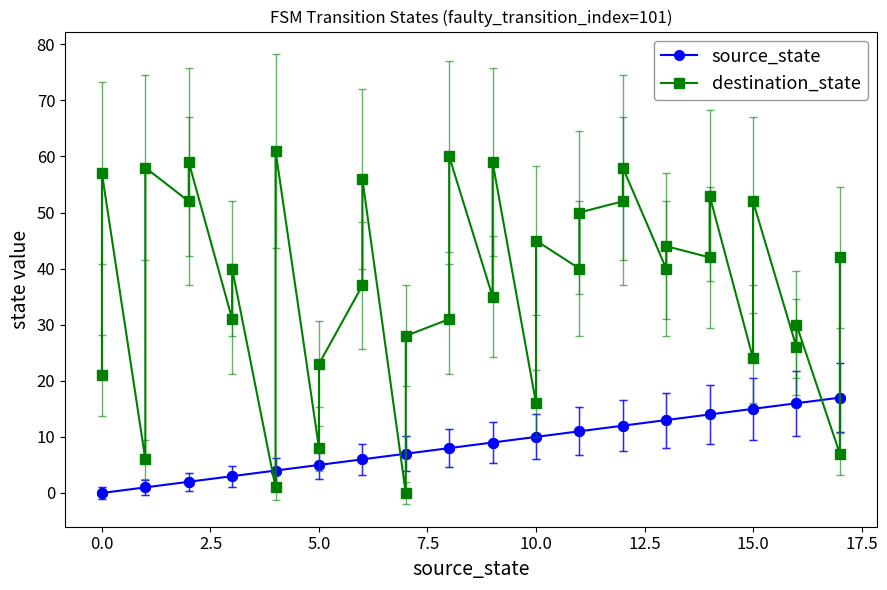

What is the average value of the destination_state series?

37